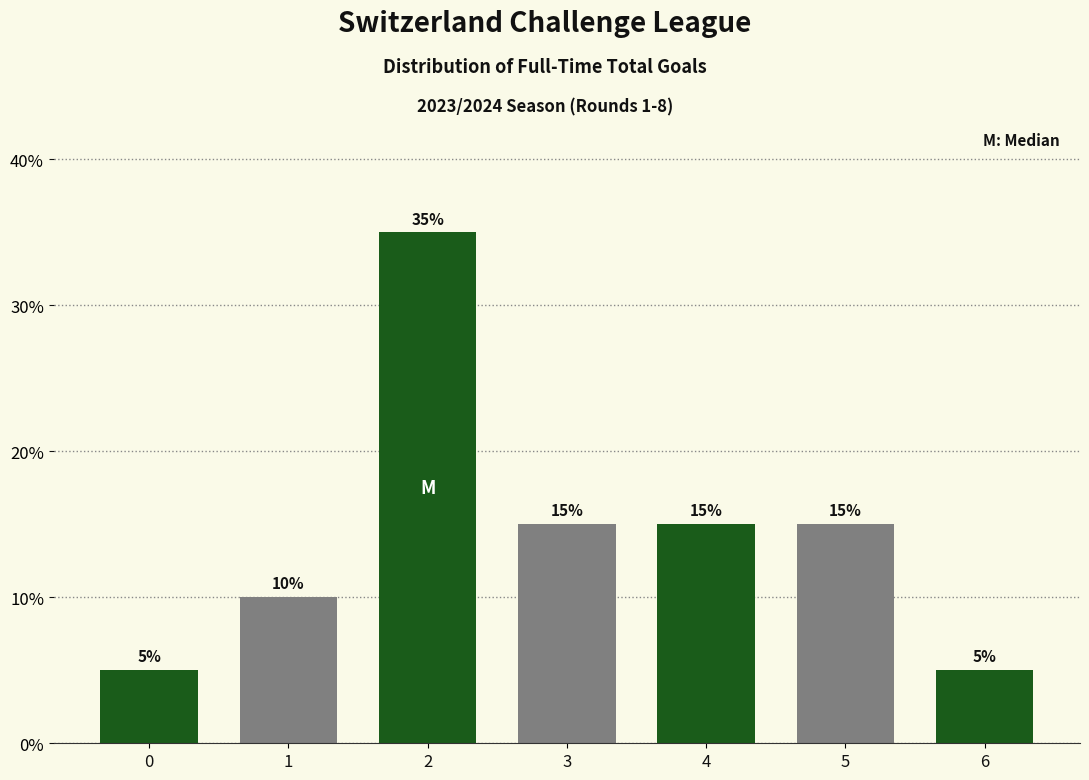

Reading right to left, extract all data points from this chart.

5	15	15	15	35	10	5